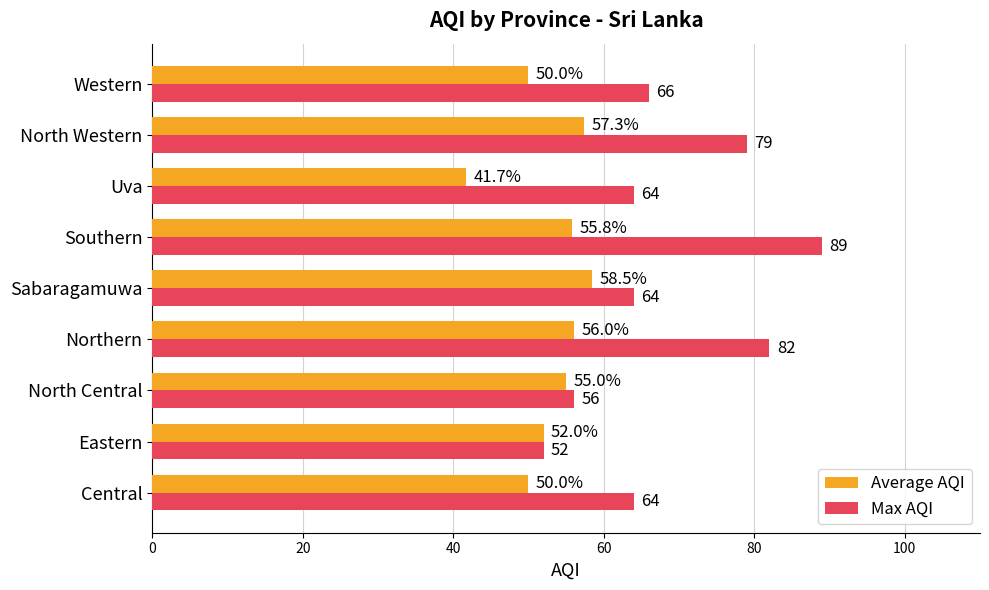

What is the maximum value for Max AQI?

89.0